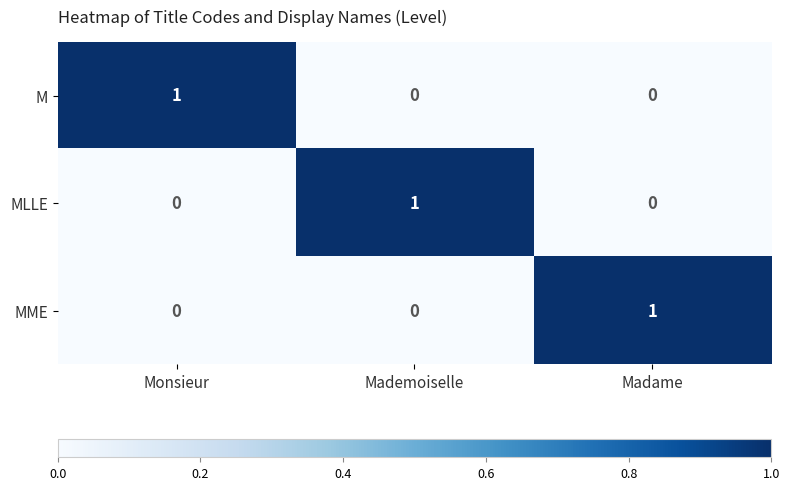

Reading left to right, transcribe all the data shown in this chart.

M: Monsieur=1	Mademoiselle=0	Madame=0
MLLE: Monsieur=0	Mademoiselle=1	Madame=0
MME: Monsieur=0	Mademoiselle=0	Madame=1